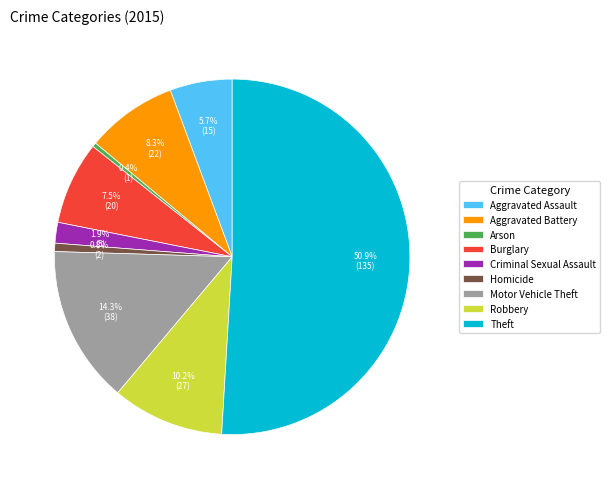

Combined, what portion of the pie is Criminal Sexual Assault and Aggravated Battery?

10.2%